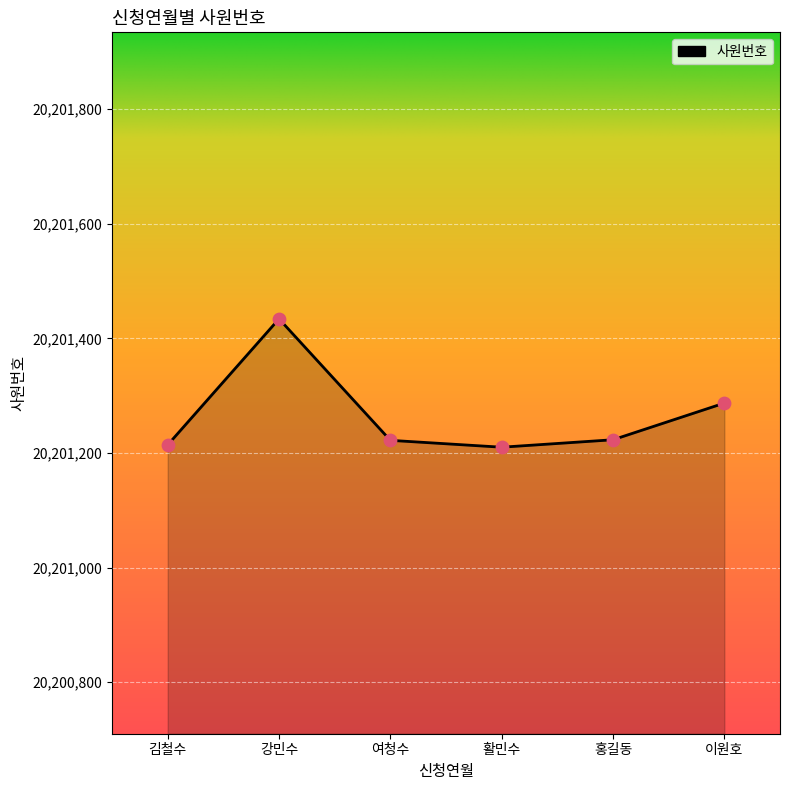

What is the ratio of the value at 이원호 to the value at 강민수?

1.0